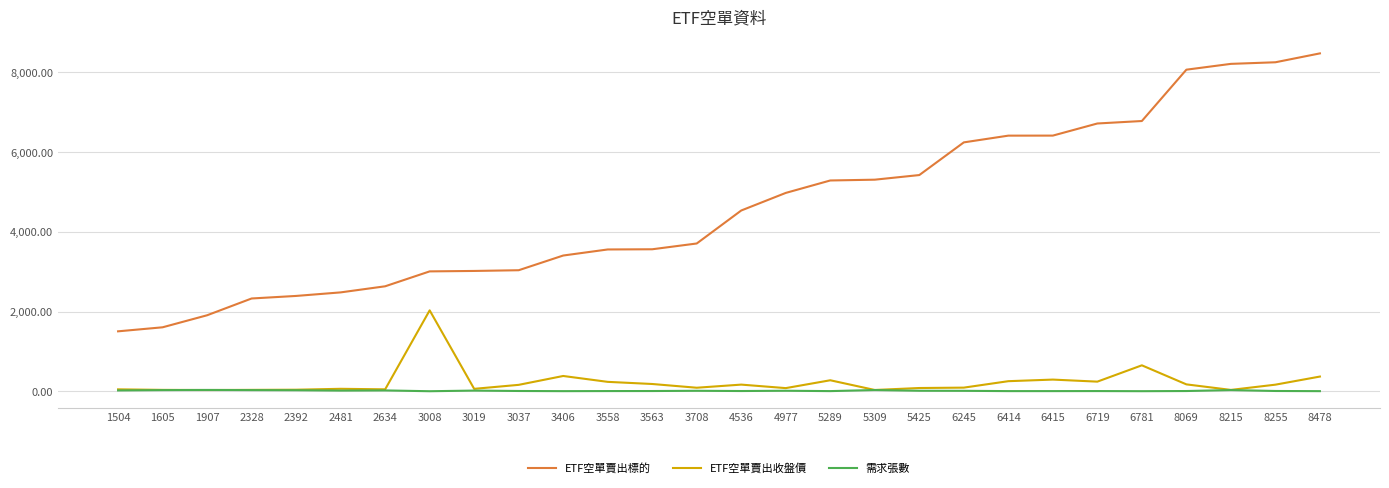

At 3008, list the series in order from largest to smallest.

ETF空單賣出標的, ETF空單賣出收盤價, 需求張數